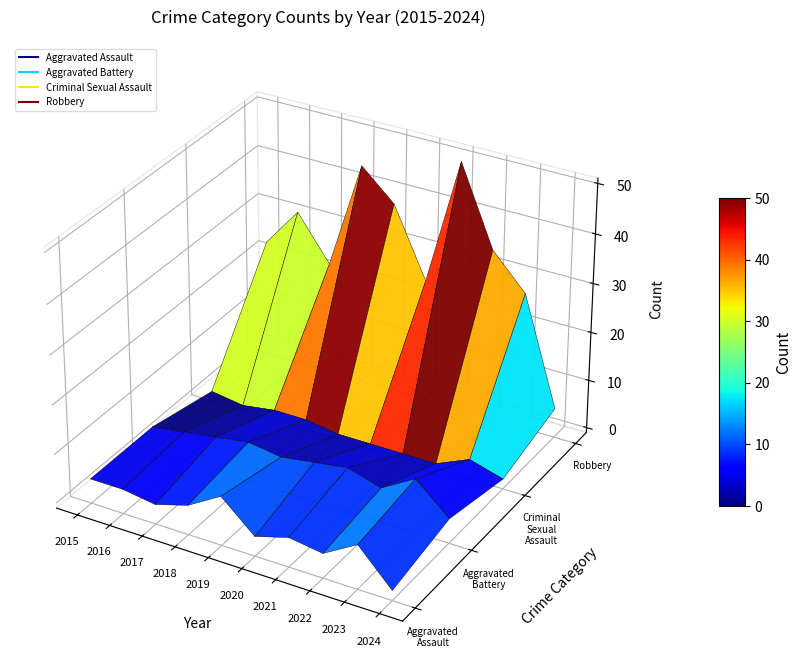

The value of Aggravated Assault at 2023 is 8. True or false?

True